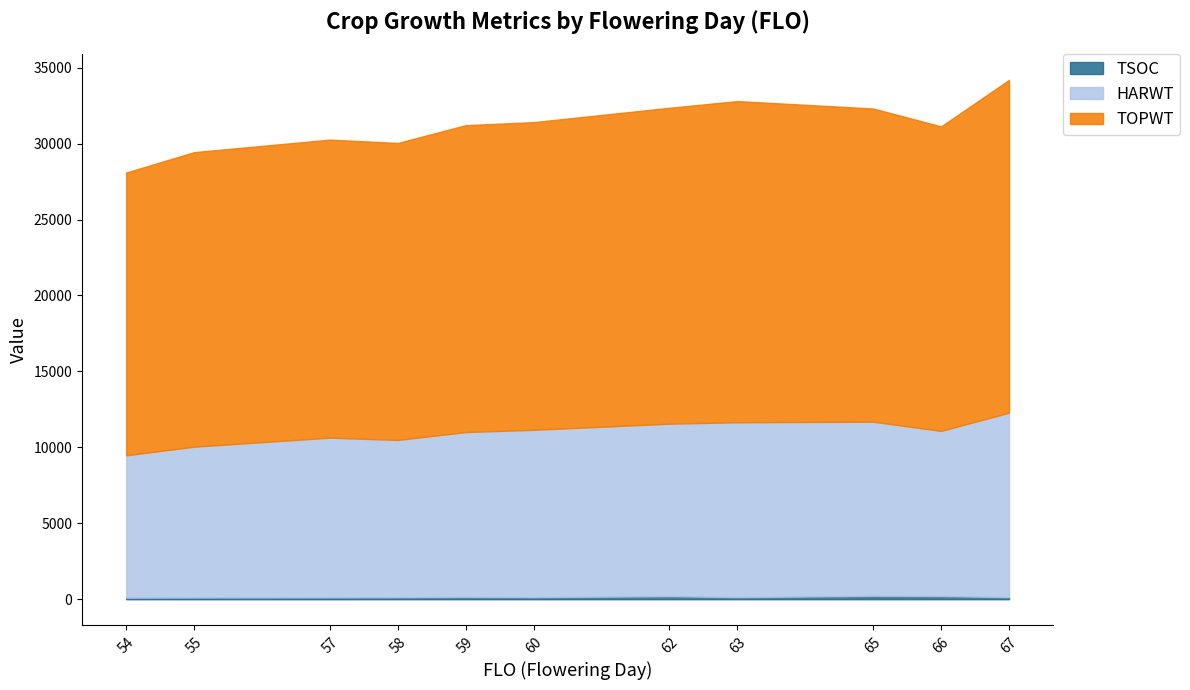

Reading left to right, transcribe all the data shown in this chart.

TSOC: 54=101	55=110	57=119	58=128	59=148	60=132	62=198	63=133	65=220	66=207	67=133
HARWT: 54=9475	55=10043	57=10638	58=10486	59=11006	60=11154	62=11557	63=11652	65=11687	66=11082	67=12283
TOPWT: 54=28096	55=29437	57=30262	58=30043	59=31215	60=31414	62=32359	63=32800	65=32310	66=31134	67=34198